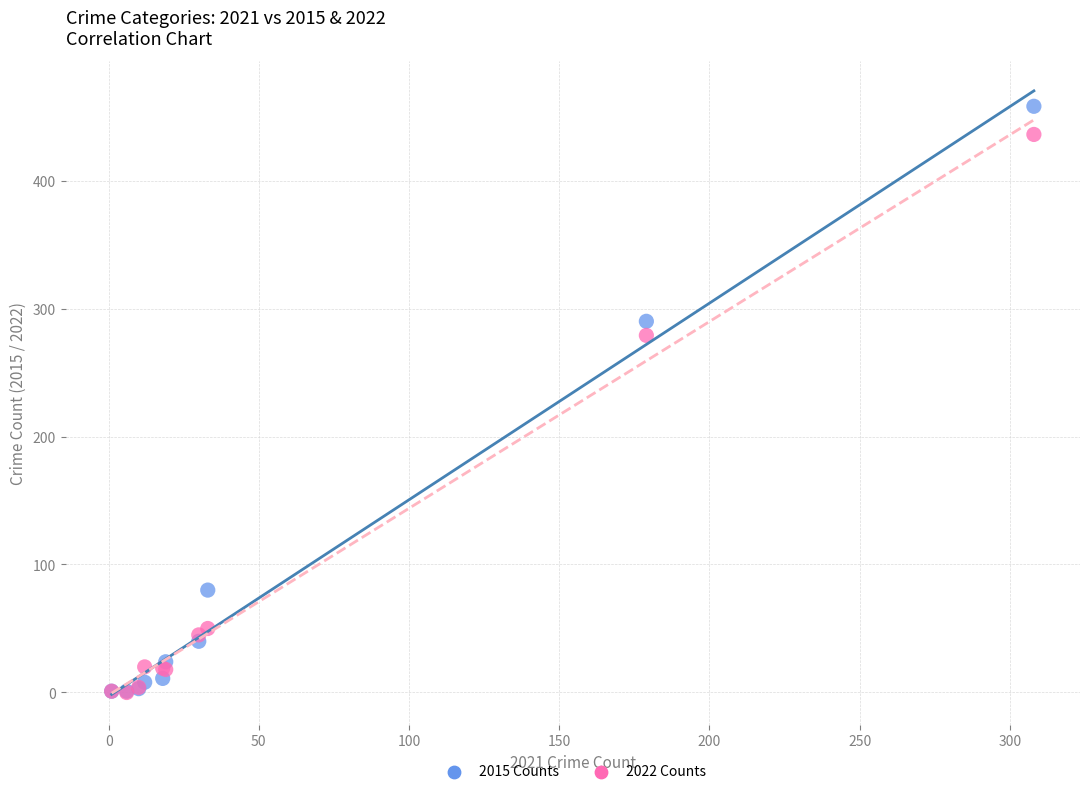

Across all series, what Y value is closest to 229?

279